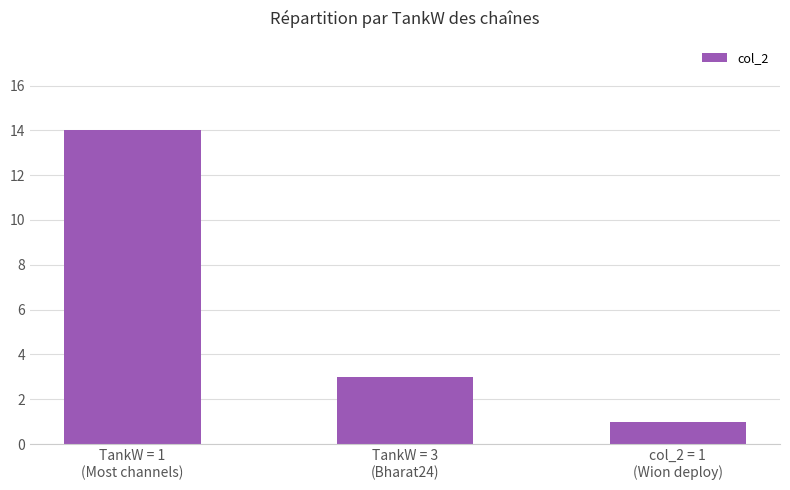

What is the change in value from TankW = 1
(Most channels) to TankW = 3
(Bharat24)?

-11